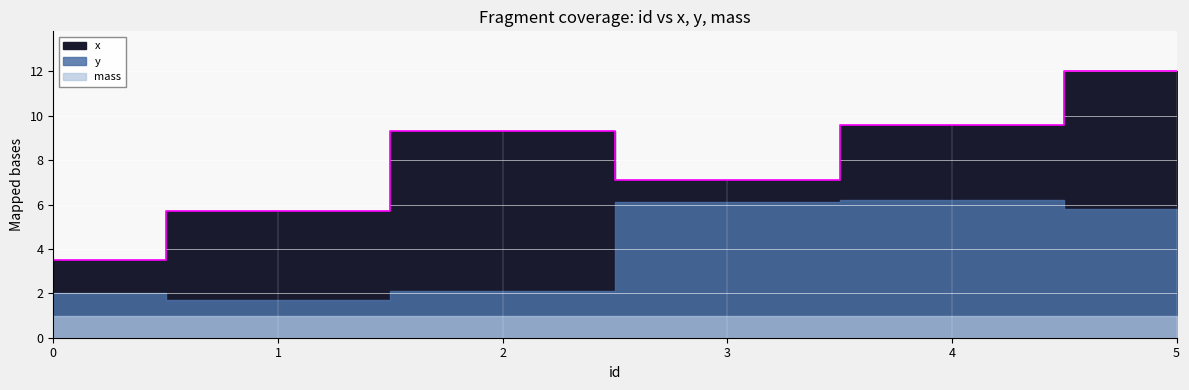

Reading left to right, extract all data points from this chart.

x: 0=1.5	1=4.0	2=7.2	3=1.0	4=3.4	5=6.2
y: 0=1.0	1=0.7	2=1.1	3=5.1	4=5.2	5=4.8
mass: 0=1.0	1=1.0	2=1.0	3=1.0	4=1.0	5=1.0